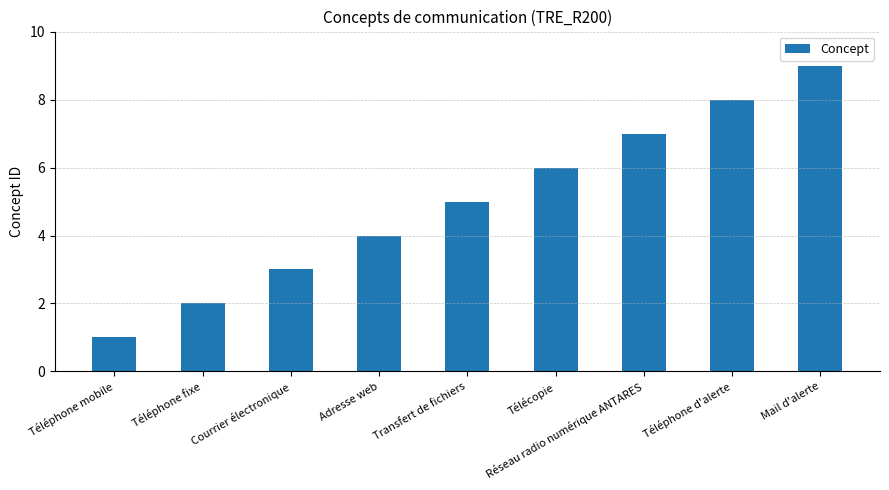

True or false: the data shows 8 at Téléphone d'alerte.

True